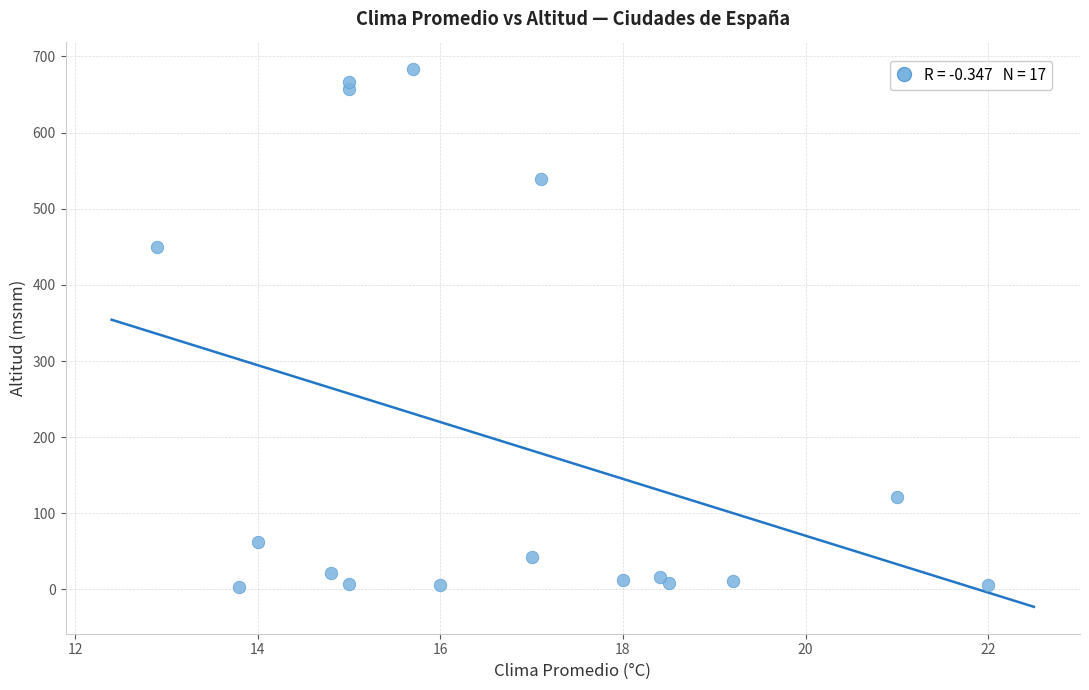

What is the range of Y values (max minus min)?

681